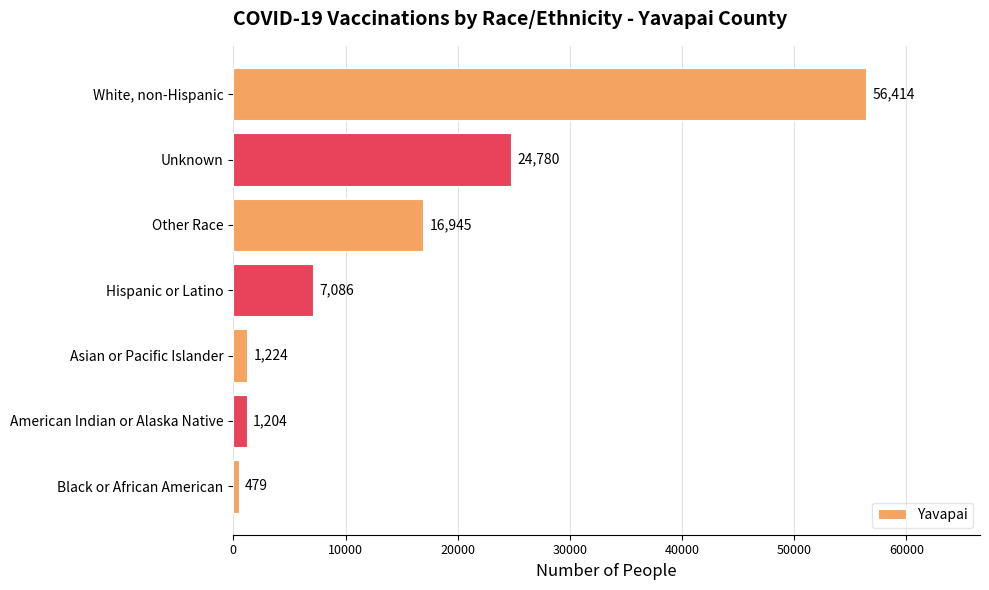

True or false: the data shows 479 at Black or African American.

True